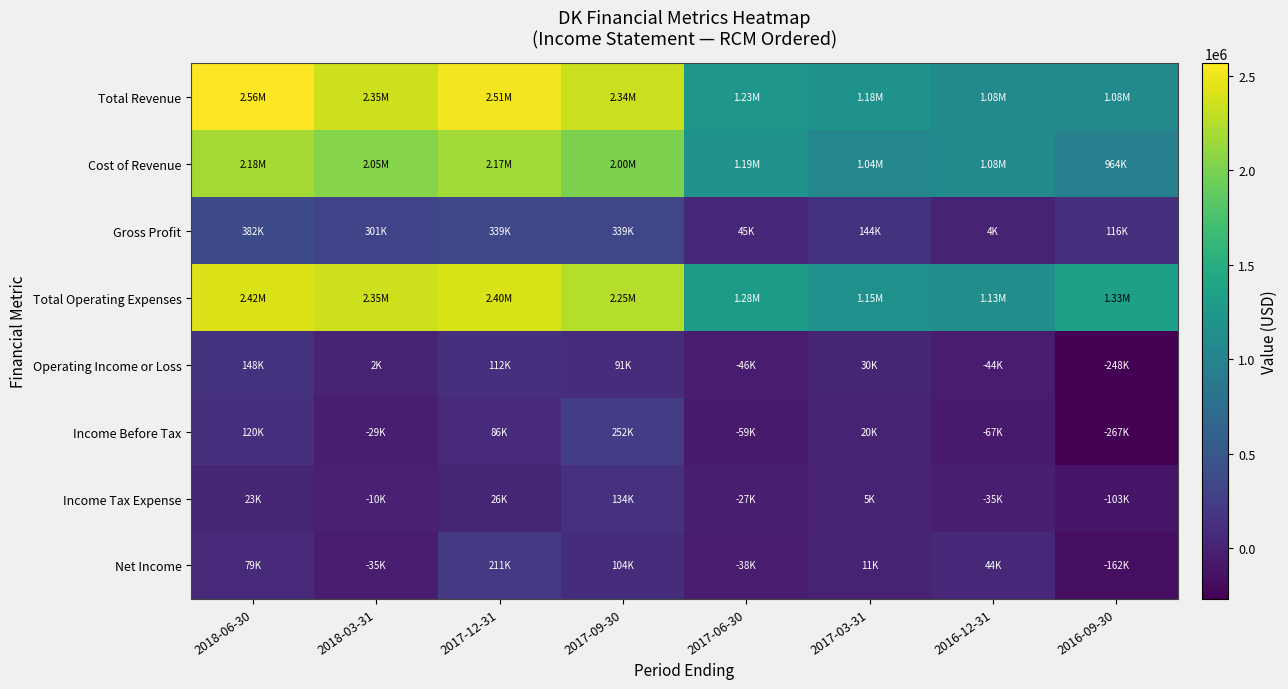

Between 2017-06-30 and 2017-03-31, which series saw the biggest shift?

Cost of Revenue